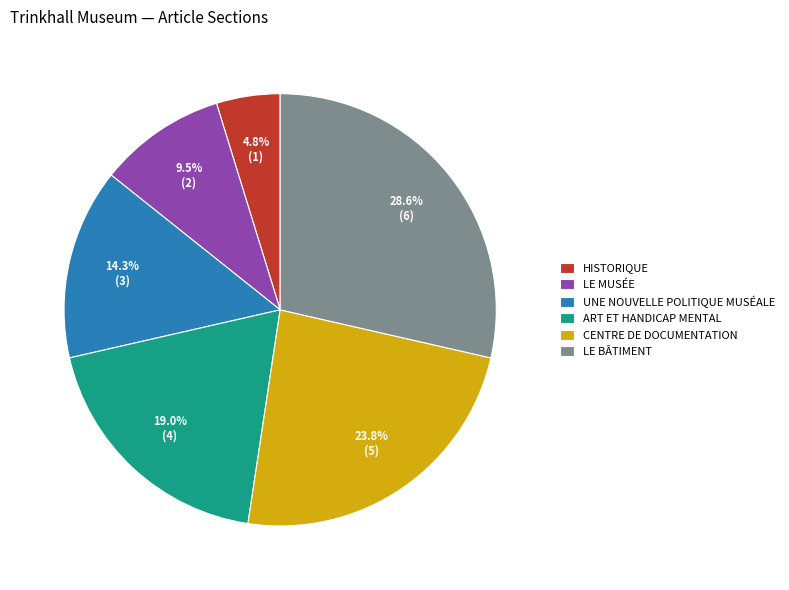

Rank the categories by value from lowest to highest.

HISTORIQUE, LE MUSÉE, UNE NOUVELLE POLITIQUE MUSÉALE, ART ET HANDICAP MENTAL, CENTRE DE DOCUMENTATION, LE BÂTIMENT